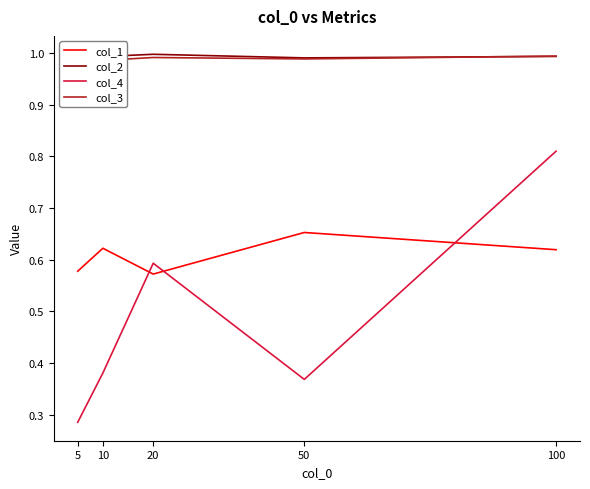

What is the sum of the col_2 values at 50 and 20?

2.0